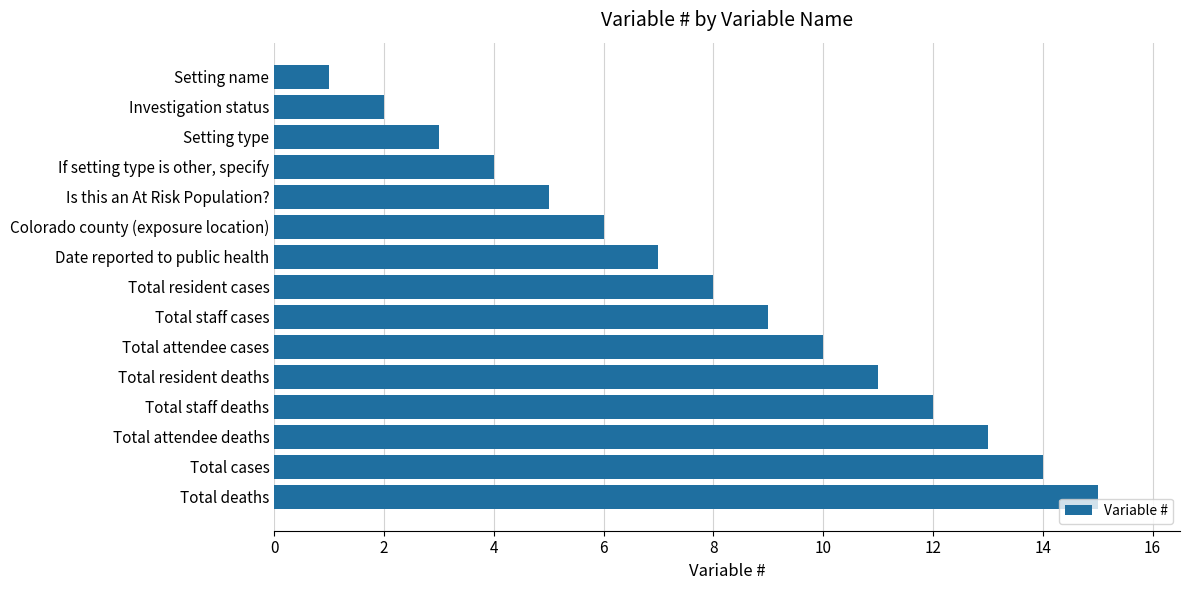

What is the smallest value displayed?

1